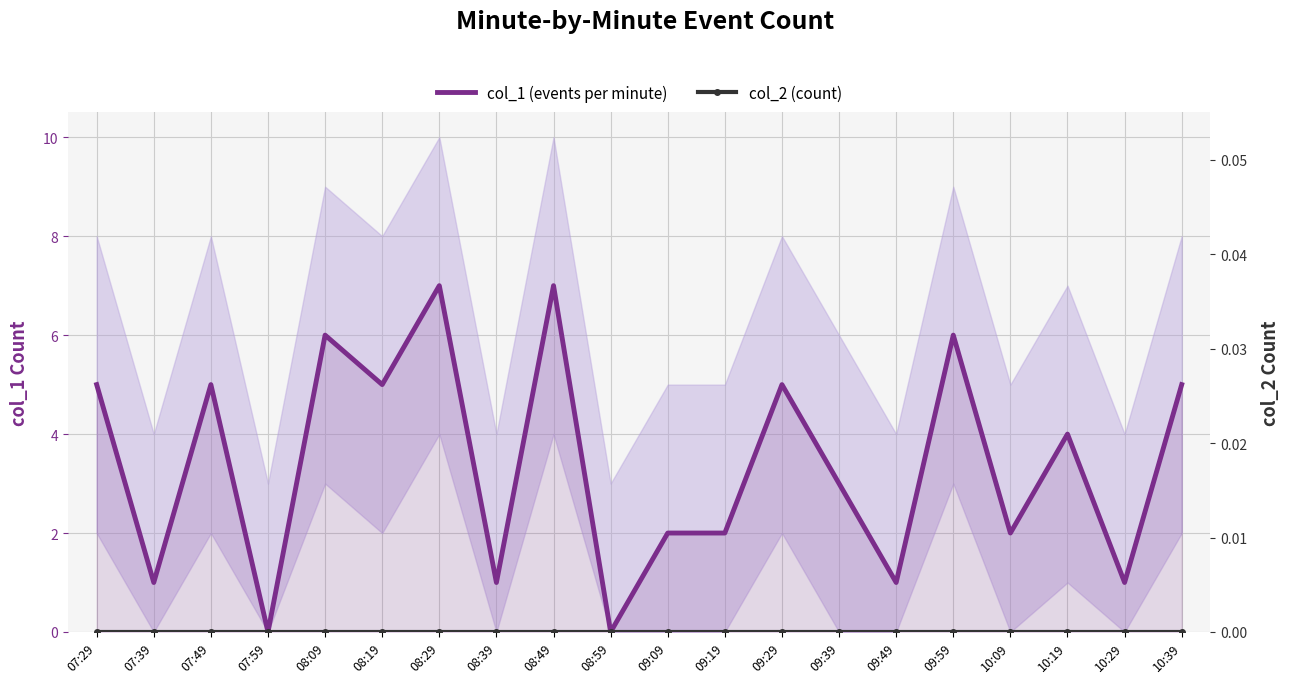

What is the total value across all series at 07:39?

1